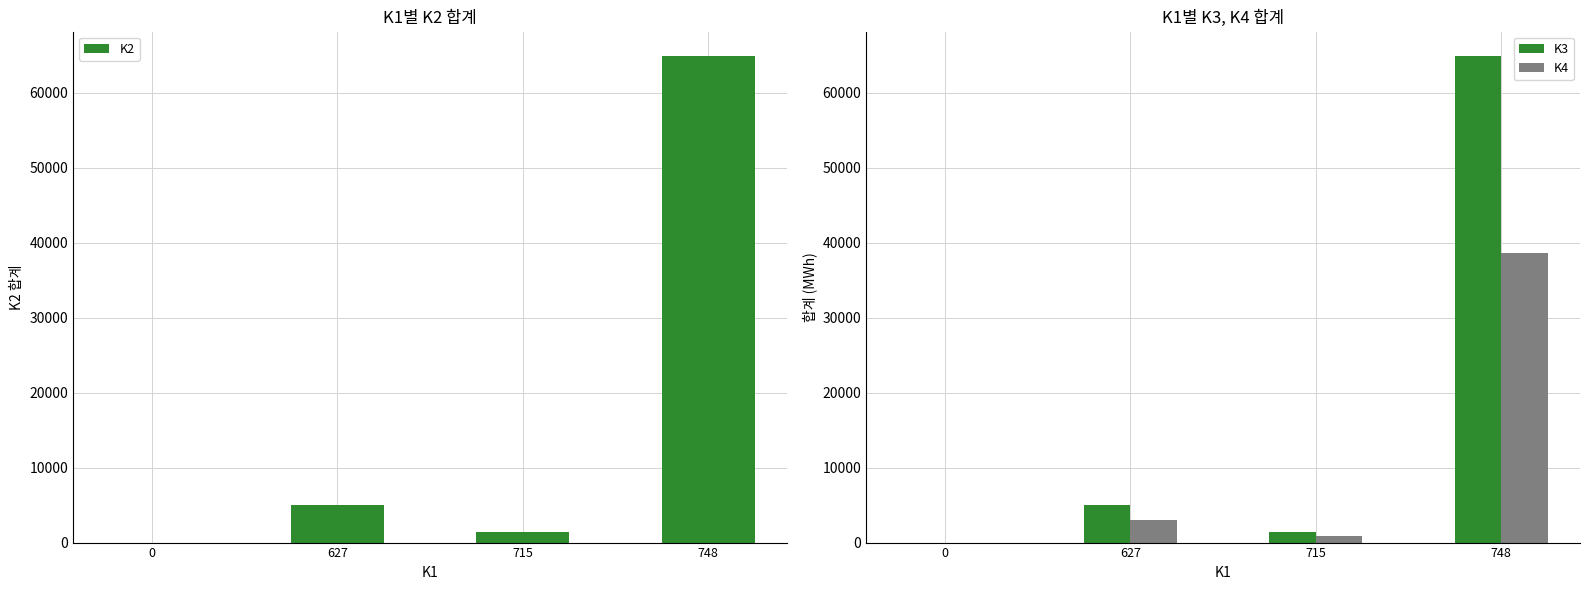

How many values in K2 are above zero?

3